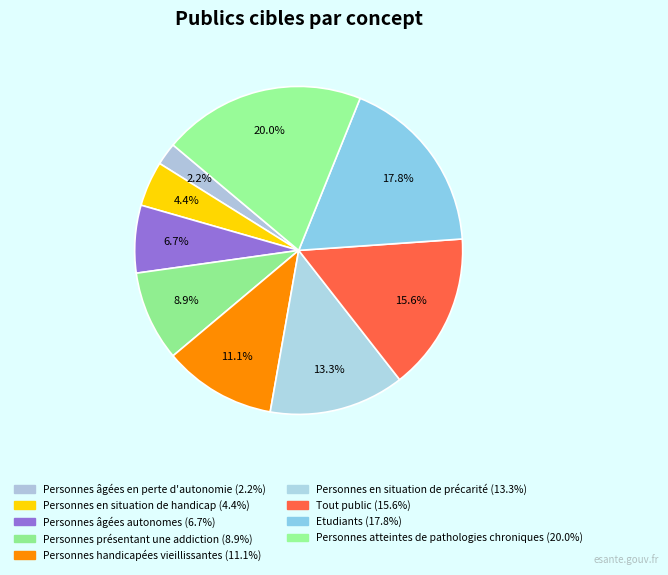

The Tout public slice represents 29% of the pie. True or false?

False